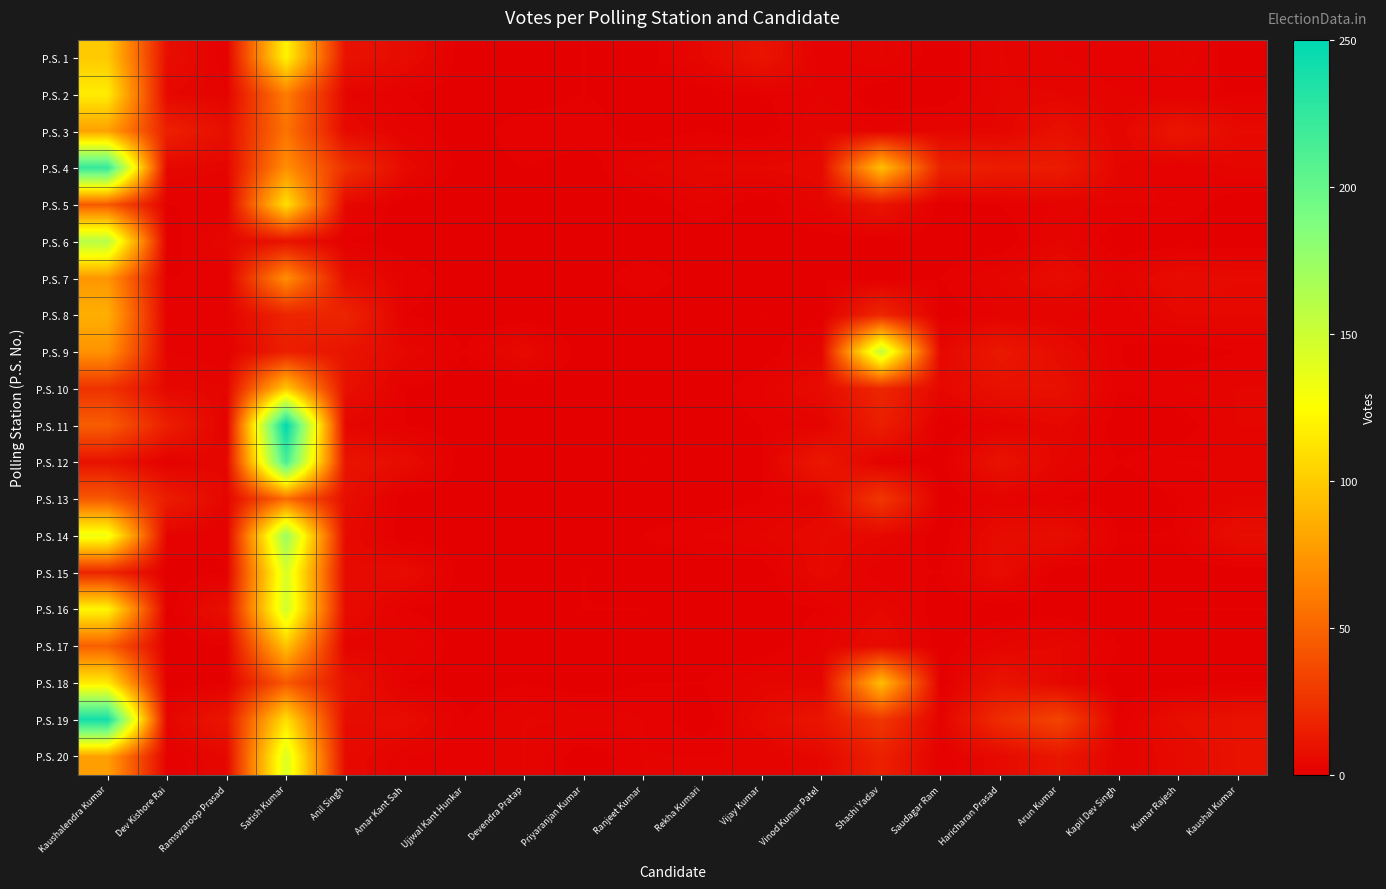

Reading right to left, transcribe all the data shown in this chart.

P.S. 1: Kaushal Kumar=0	Kumar Rajesh=3	Kapil Dev Singh=1	Arun Kumar=2	Haricharan Prasad=3	Saudagar Ram=0	Shashi Yadav=3	Vinod Kumar Patel=1	Vijay Kumar=10	Rekha Kumari=4	Ranjeet Kumar=0	Priyaranjan Kumar=1	Devendra Pratap=0	Ujjwal Kant Hunkar=0	Amar Kant Sah=6	Anil Singh=9	Satish Kumar=120	Ramswaroop Prasad=1	Dev Kishore Rai=7	Kaushalendra Kumar=99
P.S. 2: Kaushal Kumar=1	Kumar Rajesh=1	Kapil Dev Singh=2	Arun Kumar=3	Haricharan Prasad=3	Saudagar Ram=0	Shashi Yadav=0	Vinod Kumar Patel=2	Vijay Kumar=1	Rekha Kumari=0	Ranjeet Kumar=0	Priyaranjan Kumar=1	Devendra Pratap=0	Ujjwal Kant Hunkar=0	Amar Kant Sah=1	Anil Singh=3	Satish Kumar=61	Ramswaroop Prasad=2	Dev Kishore Rai=4	Kaushalendra Kumar=116
P.S. 3: Kaushal Kumar=5	Kumar Rajesh=11	Kapil Dev Singh=3	Arun Kumar=8	Haricharan Prasad=3	Saudagar Ram=3	Shashi Yadav=2	Vinod Kumar Patel=3	Vijay Kumar=0	Rekha Kumari=1	Ranjeet Kumar=0	Priyaranjan Kumar=2	Devendra Pratap=2	Ujjwal Kant Hunkar=0	Amar Kant Sah=2	Anil Singh=5	Satish Kumar=57	Ramswaroop Prasad=7	Dev Kishore Rai=16	Kaushalendra Kumar=79
P.S. 4: Kaushal Kumar=3	Kumar Rajesh=1	Kapil Dev Singh=3	Arun Kumar=14	Haricharan Prasad=14	Saudagar Ram=17	Shashi Yadav=94	Vinod Kumar Patel=5	Vijay Kumar=4	Rekha Kumari=4	Ranjeet Kumar=3	Priyaranjan Kumar=0	Devendra Pratap=1	Ujjwal Kant Hunkar=0	Amar Kant Sah=5	Anil Singh=24	Satish Kumar=70	Ramswaroop Prasad=3	Dev Kishore Rai=4	Kaushalendra Kumar=223
P.S. 5: Kaushal Kumar=0	Kumar Rajesh=2	Kapil Dev Singh=2	Arun Kumar=2	Haricharan Prasad=1	Saudagar Ram=0	Shashi Yadav=10	Vinod Kumar Patel=3	Vijay Kumar=0	Rekha Kumari=2	Ranjeet Kumar=0	Priyaranjan Kumar=0	Devendra Pratap=0	Ujjwal Kant Hunkar=0	Amar Kant Sah=0	Anil Singh=4	Satish Kumar=110	Ramswaroop Prasad=1	Dev Kishore Rai=1	Kaushalendra Kumar=44
P.S. 6: Kaushal Kumar=0	Kumar Rajesh=0	Kapil Dev Singh=0	Arun Kumar=3	Haricharan Prasad=0	Saudagar Ram=0	Shashi Yadav=0	Vinod Kumar Patel=0	Vijay Kumar=1	Rekha Kumari=0	Ranjeet Kumar=0	Priyaranjan Kumar=0	Devendra Pratap=0	Ujjwal Kant Hunkar=0	Amar Kant Sah=0	Anil Singh=1	Satish Kumar=9	Ramswaroop Prasad=4	Dev Kishore Rai=0	Kaushalendra Kumar=160
P.S. 7: Kaushal Kumar=5	Kumar Rajesh=6	Kapil Dev Singh=2	Arun Kumar=6	Haricharan Prasad=3	Saudagar Ram=1	Shashi Yadav=0	Vinod Kumar Patel=1	Vijay Kumar=0	Rekha Kumari=0	Ranjeet Kumar=2	Priyaranjan Kumar=0	Devendra Pratap=0	Ujjwal Kant Hunkar=0	Amar Kant Sah=2	Anil Singh=7	Satish Kumar=70	Ramswaroop Prasad=1	Dev Kishore Rai=1	Kaushalendra Kumar=74
P.S. 8: Kaushal Kumar=4	Kumar Rajesh=4	Kapil Dev Singh=1	Arun Kumar=2	Haricharan Prasad=2	Saudagar Ram=0	Shashi Yadav=19	Vinod Kumar Patel=0	Vijay Kumar=1	Rekha Kumari=0	Ranjeet Kumar=0	Priyaranjan Kumar=0	Devendra Pratap=0	Ujjwal Kant Hunkar=0	Amar Kant Sah=1	Anil Singh=18	Satish Kumar=18	Ramswaroop Prasad=2	Dev Kishore Rai=1	Kaushalendra Kumar=86
P.S. 9: Kaushal Kumar=1	Kumar Rajesh=0	Kapil Dev Singh=1	Arun Kumar=6	Haricharan Prasad=12	Saudagar Ram=4	Shashi Yadav=155	Vinod Kumar Patel=3	Vijay Kumar=0	Rekha Kumari=0	Ranjeet Kumar=1	Priyaranjan Kumar=0	Devendra Pratap=5	Ujjwal Kant Hunkar=1	Amar Kant Sah=4	Anil Singh=10	Satish Kumar=15	Ramswaroop Prasad=1	Dev Kishore Rai=2	Kaushalendra Kumar=72
P.S. 10: Kaushal Kumar=3	Kumar Rajesh=2	Kapil Dev Singh=1	Arun Kumar=8	Haricharan Prasad=8	Saudagar Ram=4	Shashi Yadav=19	Vinod Kumar Patel=6	Vijay Kumar=2	Rekha Kumari=0	Ranjeet Kumar=0	Priyaranjan Kumar=0	Devendra Pratap=0	Ujjwal Kant Hunkar=0	Amar Kant Sah=1	Anil Singh=8	Satish Kumar=98	Ramswaroop Prasad=3	Dev Kishore Rai=4	Kaushalendra Kumar=25
P.S. 11: Kaushal Kumar=3	Kumar Rajesh=0	Kapil Dev Singh=0	Arun Kumar=4	Haricharan Prasad=2	Saudagar Ram=0	Shashi Yadav=15	Vinod Kumar Patel=2	Vijay Kumar=1	Rekha Kumari=0	Ranjeet Kumar=0	Priyaranjan Kumar=0	Devendra Pratap=0	Ujjwal Kant Hunkar=0	Amar Kant Sah=1	Anil Singh=3	Satish Kumar=250	Ramswaroop Prasad=1	Dev Kishore Rai=15	Kaushalendra Kumar=46
P.S. 12: Kaushal Kumar=2	Kumar Rajesh=2	Kapil Dev Singh=1	Arun Kumar=3	Haricharan Prasad=9	Saudagar Ram=0	Shashi Yadav=1	Vinod Kumar Patel=12	Vijay Kumar=1	Rekha Kumari=0	Ranjeet Kumar=1	Priyaranjan Kumar=0	Devendra Pratap=0	Ujjwal Kant Hunkar=0	Amar Kant Sah=6	Anil Singh=10	Satish Kumar=214	Ramswaroop Prasad=4	Dev Kishore Rai=1	Kaushalendra Kumar=9
P.S. 13: Kaushal Kumar=3	Kumar Rajesh=1	Kapil Dev Singh=0	Arun Kumar=1	Haricharan Prasad=2	Saudagar Ram=0	Shashi Yadav=27	Vinod Kumar Patel=3	Vijay Kumar=1	Rekha Kumari=0	Ranjeet Kumar=0	Priyaranjan Kumar=0	Devendra Pratap=0	Ujjwal Kant Hunkar=0	Amar Kant Sah=0	Anil Singh=7	Satish Kumar=53	Ramswaroop Prasad=3	Dev Kishore Rai=14	Kaushalendra Kumar=44
P.S. 14: Kaushal Kumar=7	Kumar Rajesh=1	Kapil Dev Singh=1	Arun Kumar=7	Haricharan Prasad=6	Saudagar Ram=0	Shashi Yadav=4	Vinod Kumar Patel=5	Vijay Kumar=3	Rekha Kumari=2	Ranjeet Kumar=1	Priyaranjan Kumar=0	Devendra Pratap=1	Ujjwal Kant Hunkar=0	Amar Kant Sah=0	Anil Singh=5	Satish Kumar=174	Ramswaroop Prasad=1	Dev Kishore Rai=2	Kaushalendra Kumar=133
P.S. 15: Kaushal Kumar=0	Kumar Rajesh=0	Kapil Dev Singh=0	Arun Kumar=0	Haricharan Prasad=6	Saudagar Ram=1	Shashi Yadav=1	Vinod Kumar Patel=5	Vijay Kumar=0	Rekha Kumari=0	Ranjeet Kumar=0	Priyaranjan Kumar=1	Devendra Pratap=0	Ujjwal Kant Hunkar=0	Amar Kant Sah=6	Anil Singh=5	Satish Kumar=144	Ramswaroop Prasad=1	Dev Kishore Rai=0	Kaushalendra Kumar=18
P.S. 16: Kaushal Kumar=1	Kumar Rajesh=1	Kapil Dev Singh=0	Arun Kumar=0	Haricharan Prasad=0	Saudagar Ram=0	Shashi Yadav=4	Vinod Kumar Patel=1	Vijay Kumar=0	Rekha Kumari=0	Ranjeet Kumar=1	Priyaranjan Kumar=1	Devendra Pratap=0	Ujjwal Kant Hunkar=0	Amar Kant Sah=1	Anil Singh=6	Satish Kumar=148	Ramswaroop Prasad=8	Dev Kishore Rai=0	Kaushalendra Kumar=121
P.S. 17: Kaushal Kumar=0	Kumar Rajesh=0	Kapil Dev Singh=1	Arun Kumar=4	Haricharan Prasad=3	Saudagar Ram=0	Shashi Yadav=6	Vinod Kumar Patel=2	Vijay Kumar=0	Rekha Kumari=0	Ranjeet Kumar=0	Priyaranjan Kumar=0	Devendra Pratap=0	Ujjwal Kant Hunkar=0	Amar Kant Sah=3	Anil Singh=2	Satish Kumar=96	Ramswaroop Prasad=1	Dev Kishore Rai=0	Kaushalendra Kumar=47
P.S. 18: Kaushal Kumar=1	Kumar Rajesh=0	Kapil Dev Singh=0	Arun Kumar=4	Haricharan Prasad=10	Saudagar Ram=0	Shashi Yadav=93	Vinod Kumar Patel=3	Vijay Kumar=3	Rekha Kumari=1	Ranjeet Kumar=1	Priyaranjan Kumar=0	Devendra Pratap=1	Ujjwal Kant Hunkar=0	Amar Kant Sah=1	Anil Singh=9	Satish Kumar=44	Ramswaroop Prasad=1	Dev Kishore Rai=0	Kaushalendra Kumar=115
P.S. 19: Kaushal Kumar=9	Kumar Rajesh=7	Kapil Dev Singh=1	Arun Kumar=34	Haricharan Prasad=22	Saudagar Ram=2	Shashi Yadav=27	Vinod Kumar Patel=11	Vijay Kumar=5	Rekha Kumari=0	Ranjeet Kumar=2	Priyaranjan Kumar=3	Devendra Pratap=3	Ujjwal Kant Hunkar=1	Amar Kant Sah=6	Anil Singh=6	Satish Kumar=110	Ramswaroop Prasad=11	Dev Kishore Rai=3	Kaushalendra Kumar=240
P.S. 20: Kaushal Kumar=9	Kumar Rajesh=5	Kapil Dev Singh=2	Arun Kumar=11	Haricharan Prasad=5	Saudagar Ram=1	Shashi Yadav=16	Vinod Kumar Patel=4	Vijay Kumar=2	Rekha Kumari=2	Ranjeet Kumar=2	Priyaranjan Kumar=0	Devendra Pratap=3	Ujjwal Kant Hunkar=1	Amar Kant Sah=2	Anil Singh=5	Satish Kumar=143	Ramswaroop Prasad=4	Dev Kishore Rai=1	Kaushalendra Kumar=78